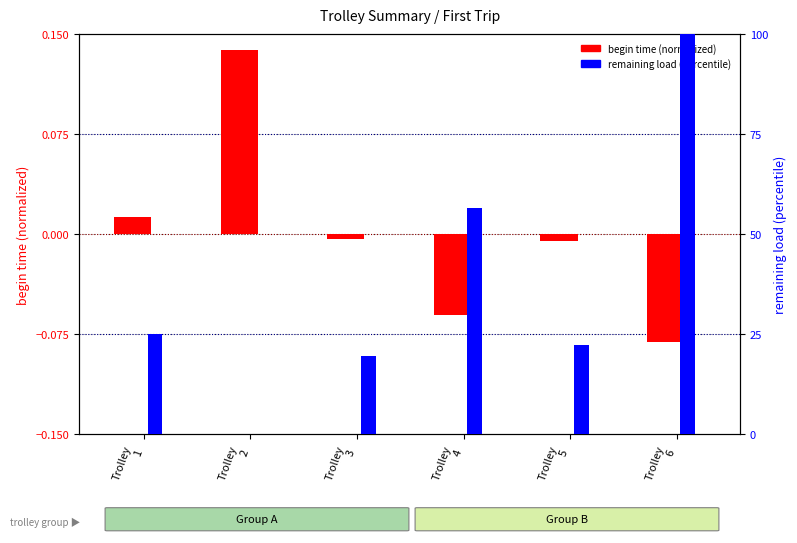

Reading left to right, what are all the values shown in this chart?

begin time (normalized): Trolley
1=0.0	Trolley
2=0.1	Trolley
3=-0.0	Trolley
4=-0.1	Trolley
5=-0.0	Trolley
6=-0.1
remaining load (percentile): Trolley
1=25.0	Trolley
2=0.0	Trolley
3=19.5	Trolley
4=56.4	Trolley
5=22.2	Trolley
6=100.0